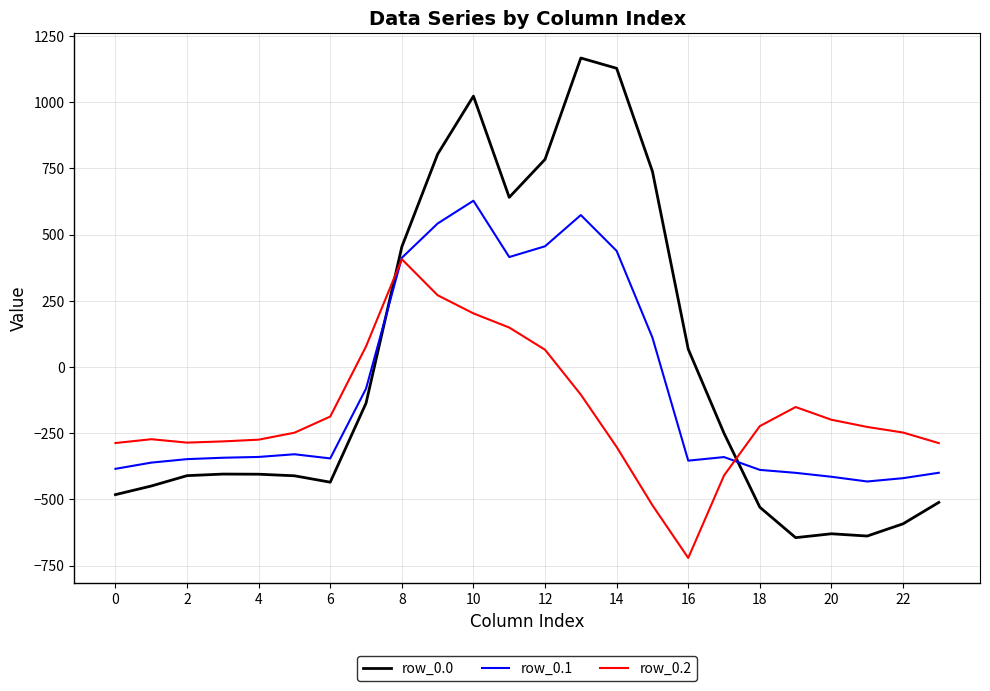

What is the minimum value shown in the chart?

-721.2